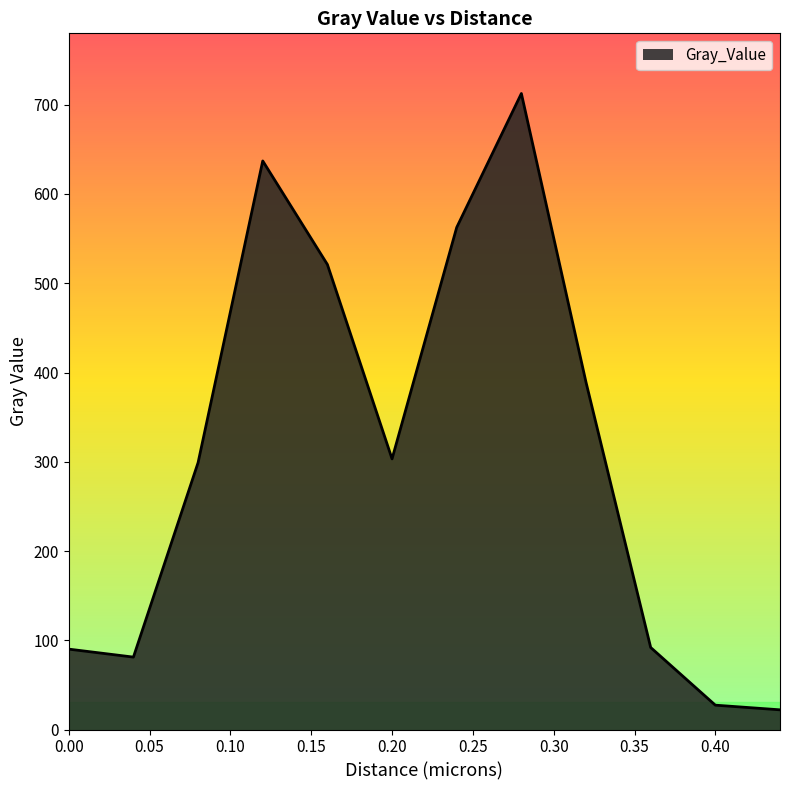

What is the smallest value displayed?

22.1